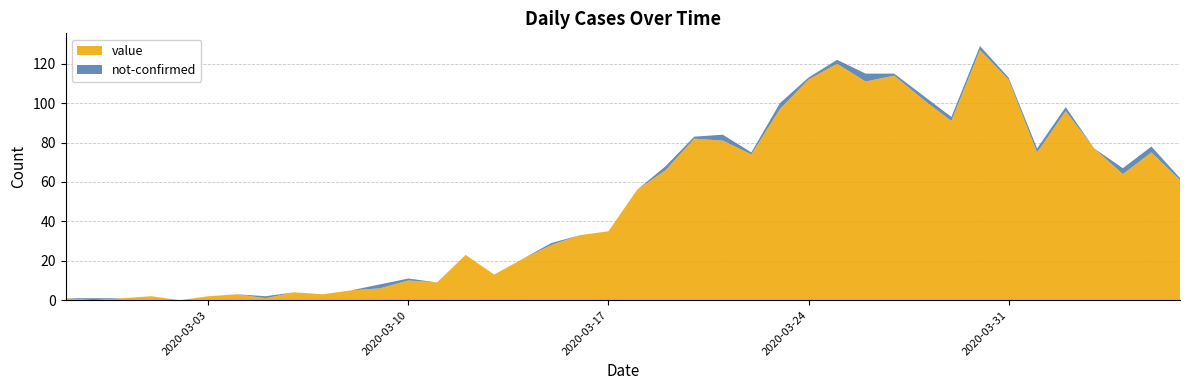

Reading left to right, transcribe all the data shown in this chart.

value: 2020-02-27=1	2020-02-28=0	2020-02-29=1	2020-03-01=2	2020-03-02=0	2020-03-03=2	2020-03-04=3	2020-03-05=1	2020-03-06=4	2020-03-07=3	2020-03-08=5	2020-03-09=6	2020-03-10=10	2020-03-11=9	2020-03-12=23	2020-03-13=13	2020-03-14=21	2020-03-15=28	2020-03-16=33	2020-03-17=35	2020-03-18=56	2020-03-19=66	2020-03-20=82	2020-03-21=81	2020-03-22=74	2020-03-23=97	2020-03-24=112	2020-03-25=120	2020-03-26=111	2020-03-27=114	2020-03-28=102	2020-03-29=91	2020-03-30=127	2020-03-31=112	2020-04-01=75	2020-04-02=96	2020-04-03=77	2020-04-04=64	2020-04-05=75	2020-04-06=61
not-confirmed: 2020-02-27=0	2020-02-28=1	2020-02-29=0	2020-03-01=0	2020-03-02=0	2020-03-03=0	2020-03-04=0	2020-03-05=1	2020-03-06=0	2020-03-07=0	2020-03-08=0	2020-03-09=2	2020-03-10=1	2020-03-11=0	2020-03-12=0	2020-03-13=0	2020-03-14=0	2020-03-15=1	2020-03-16=0	2020-03-17=0	2020-03-18=0	2020-03-19=2	2020-03-20=1	2020-03-21=3	2020-03-22=1	2020-03-23=3	2020-03-24=1	2020-03-25=2	2020-03-26=4	2020-03-27=1	2020-03-28=2	2020-03-29=2	2020-03-30=2	2020-03-31=1	2020-04-01=2	2020-04-02=2	2020-04-03=0	2020-04-04=3	2020-04-05=3	2020-04-06=1